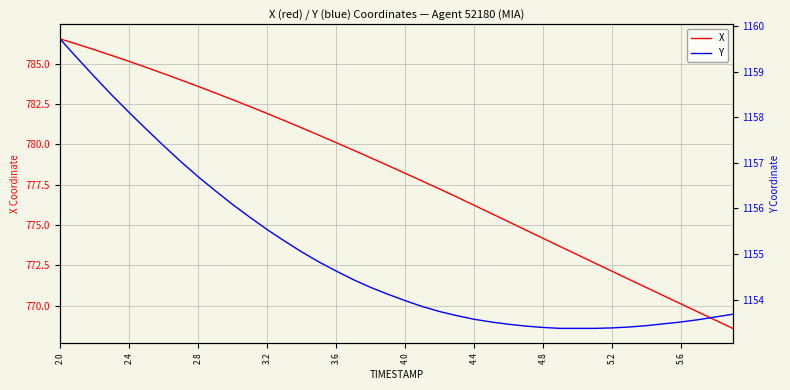

At which label does X first exceed 778?

2.0